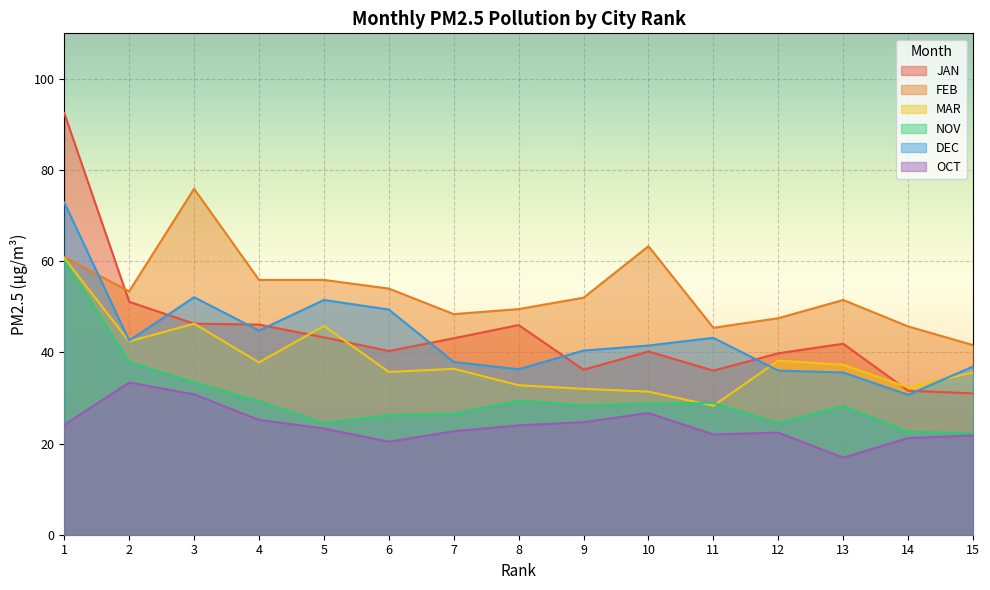

Reading left to right, extract all data points from this chart.

JAN: 92.5	51.1	46.3	46.1	43.3	40.3	43.1	46.0	36.2	40.2	36.0	39.8	41.9	31.6	31.0
FEB: 60.9	53.4	75.9	55.9	55.9	54.0	48.4	49.5	52.0	63.3	45.4	47.5	51.5	45.7	41.6
MAR: 60.7	42.4	46.3	37.8	45.8	35.7	36.4	32.8	32.0	31.4	28.3	38.2	37.3	32.3	35.6
NOV: 60.2	37.9	33.4	29.3	24.5	26.2	26.5	29.4	28.4	28.8	28.9	24.5	28.2	22.6	22.3
DEC: 72.9	42.6	52.1	44.8	51.5	49.4	37.9	36.3	40.4	41.5	43.2	36.0	35.6	30.7	36.9
OCT: 24.1	33.4	30.8	25.2	23.3	20.4	22.7	24.0	24.7	26.7	22.0	22.4	16.9	21.2	21.8